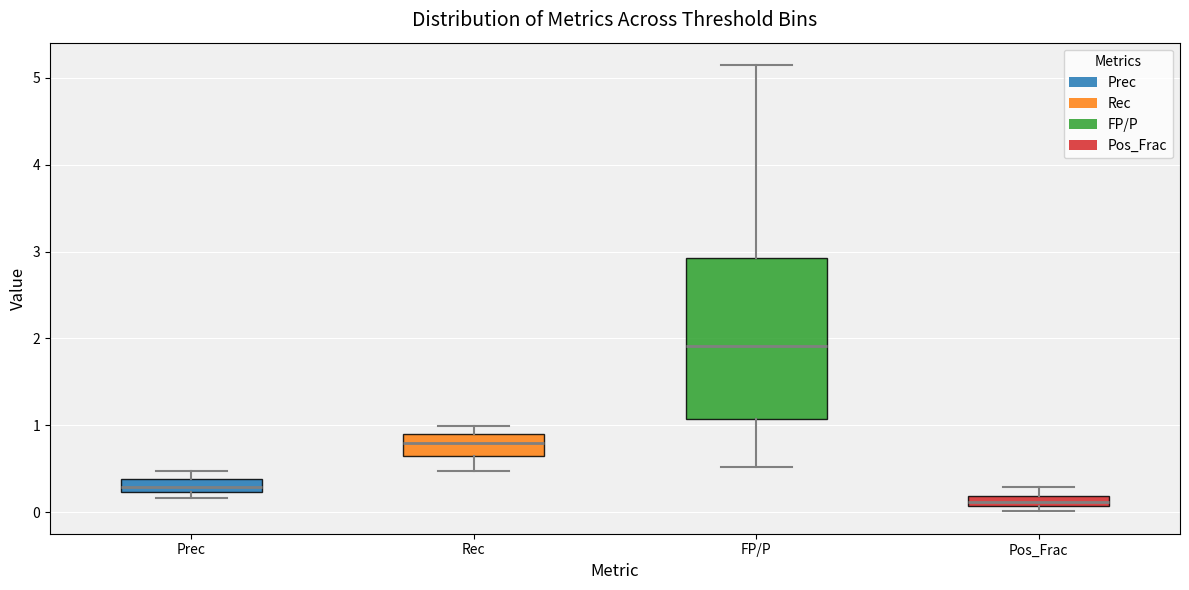

Which box is the tallest, from its lower edge to its upper edge?

FP/P